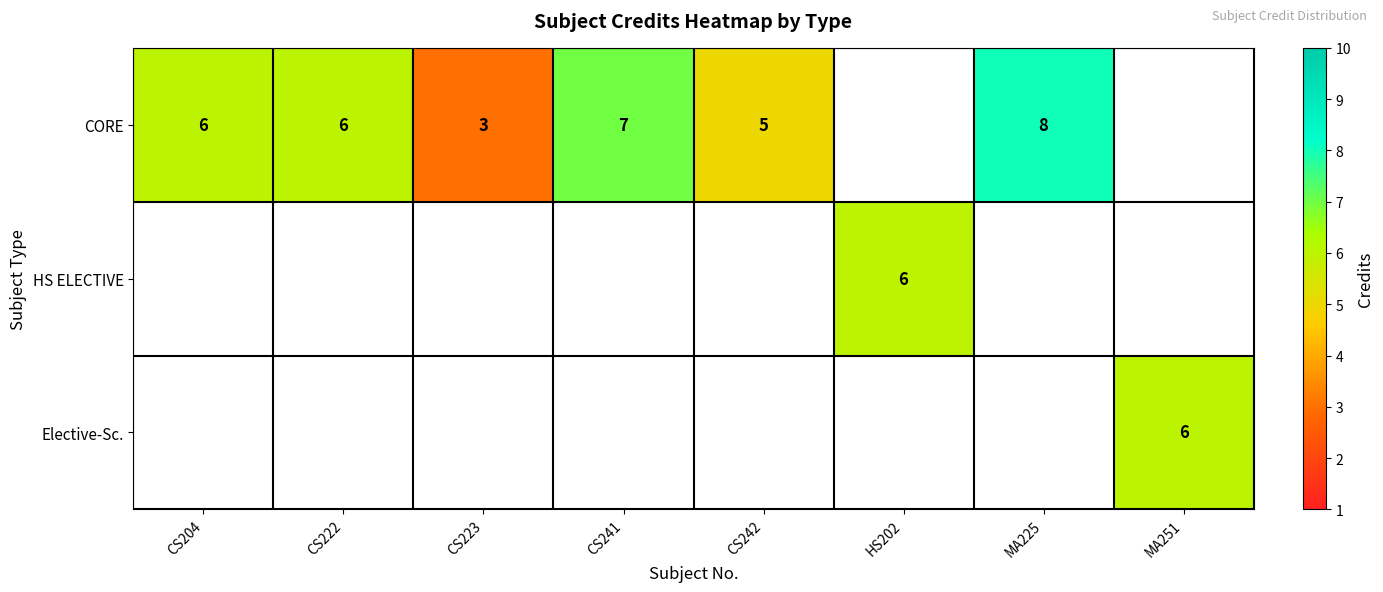

What is the minimum value shown in the chart?

3.0